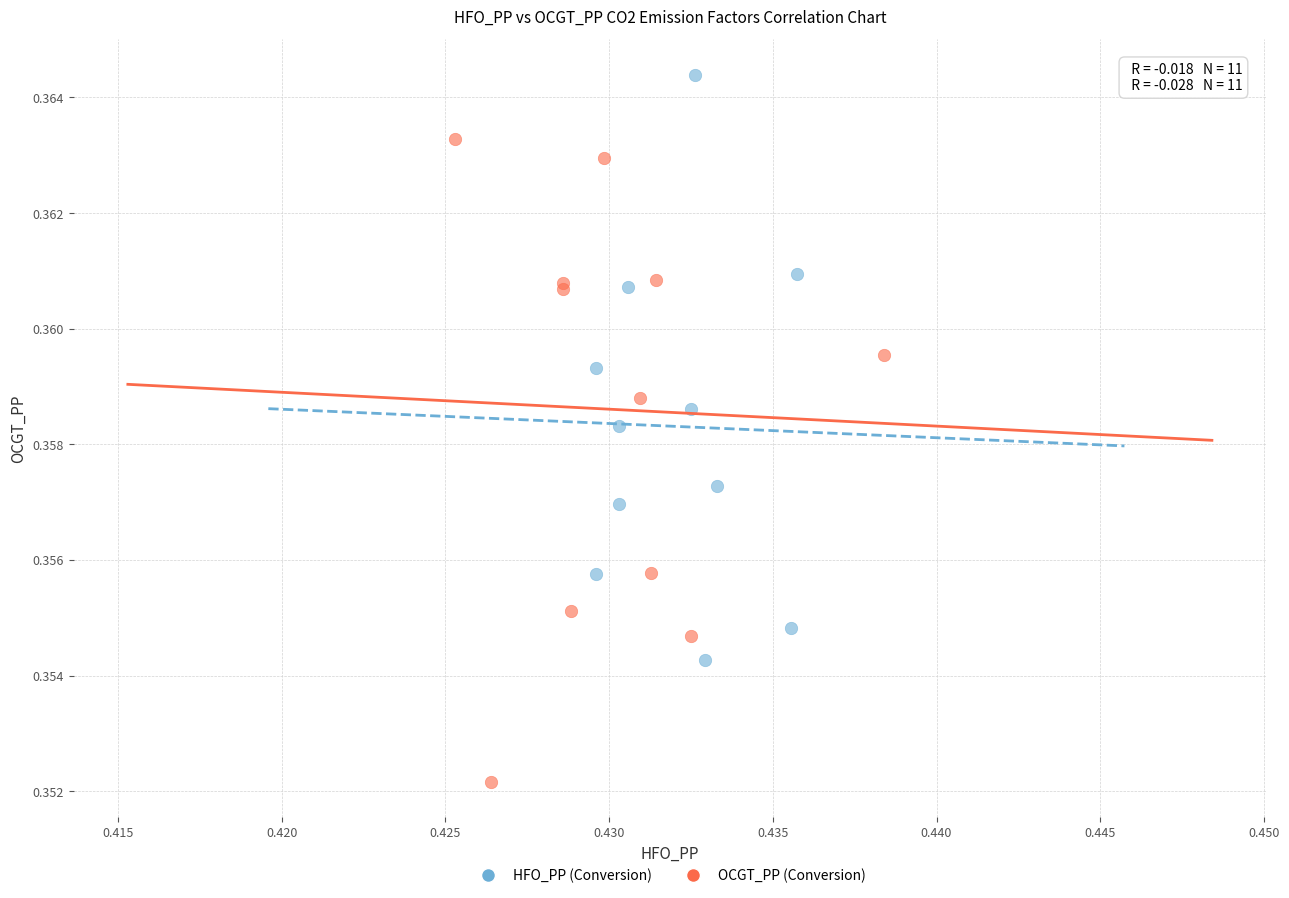

What are all the series names shown in the legend?

HFO_PP (Conversion), OCGT_PP (Conversion)